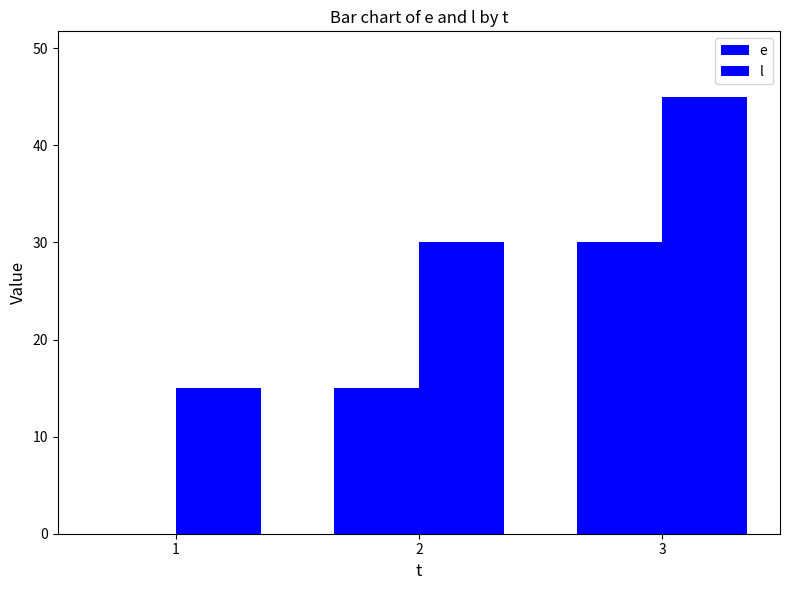

List the series in order of their peak value, lowest first.

e, l